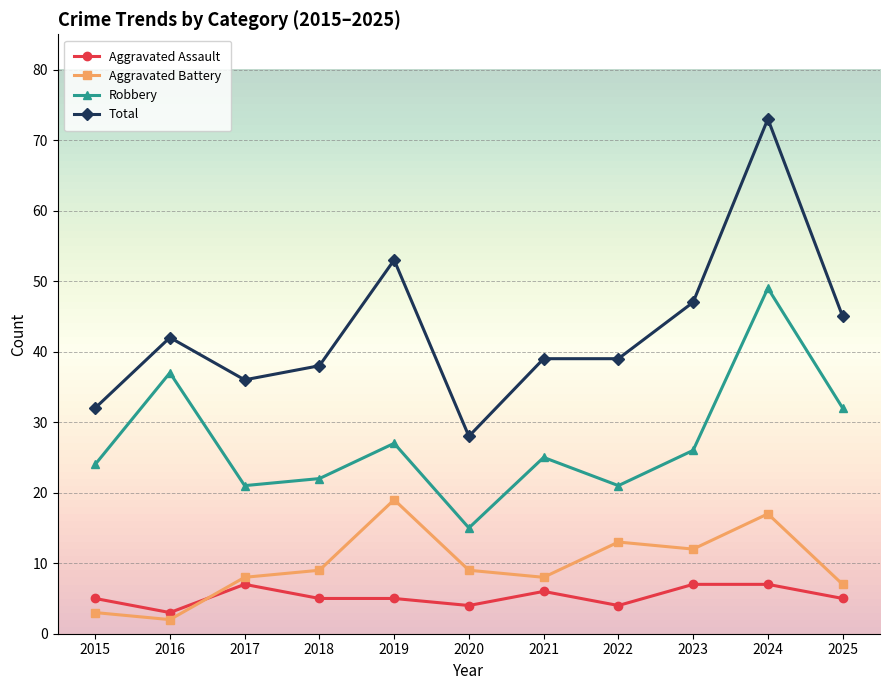

How many lines are shown in the chart?

4